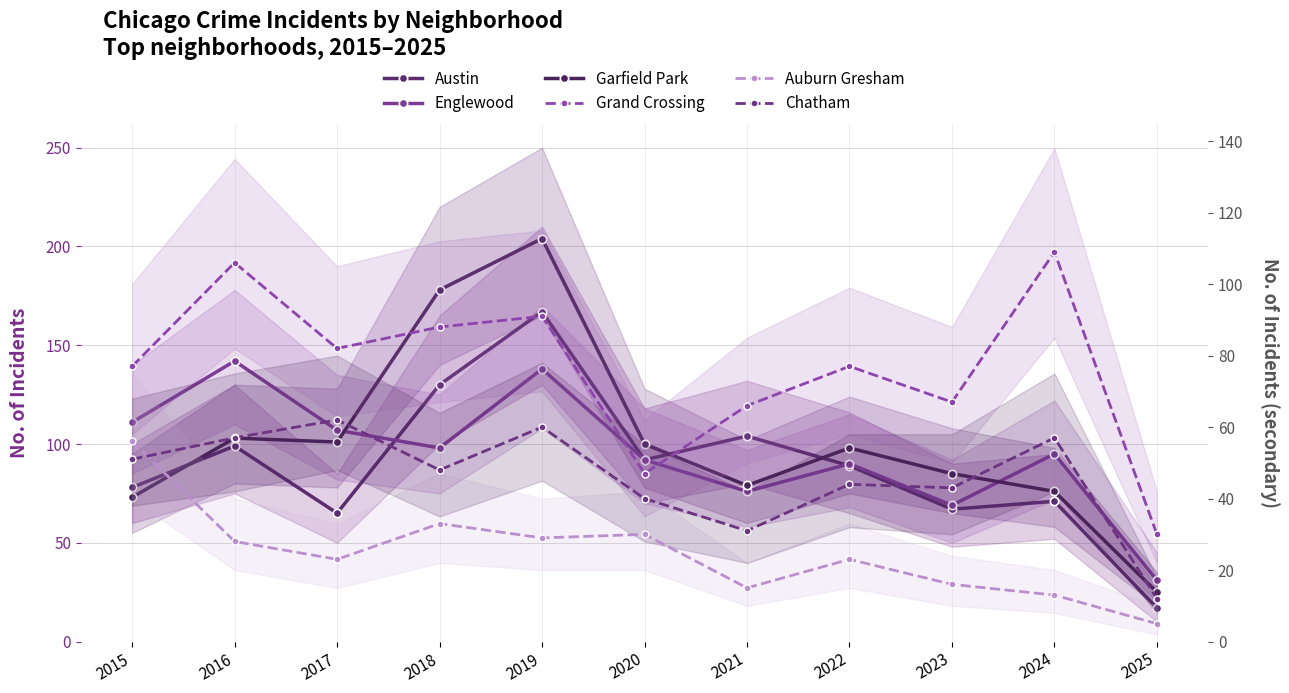

Which category has the highest value in the Auburn Gresham series?

2015